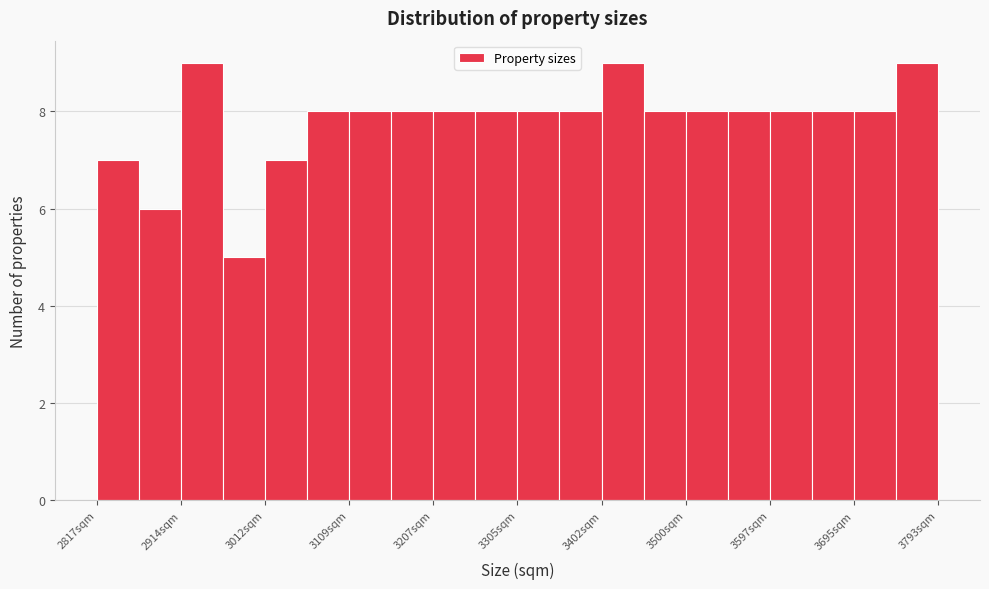

Reading left to right, transcribe this chart: for each bar, give the range it covers on the x-axis and its height. Neither the bar edges nor the heights are printed on the chart, so give them approximately, as read against the axes.

2820 to 2870: 7
2870 to 2910: 6
2910 to 2960: 9
2960 to 3010: 5
3010 to 3060: 7
3060 to 3110: 8
3110 to 3160: 8
3160 to 3210: 8
3210 to 3260: 8
3260 to 3310: 8
3310 to 3350: 8
3350 to 3400: 8
3400 to 3450: 9
3450 to 3500: 8
3500 to 3550: 8
3550 to 3600: 8
3600 to 3650: 8
3650 to 3700: 8
3700 to 3740: 8
3740 to 3790: 9